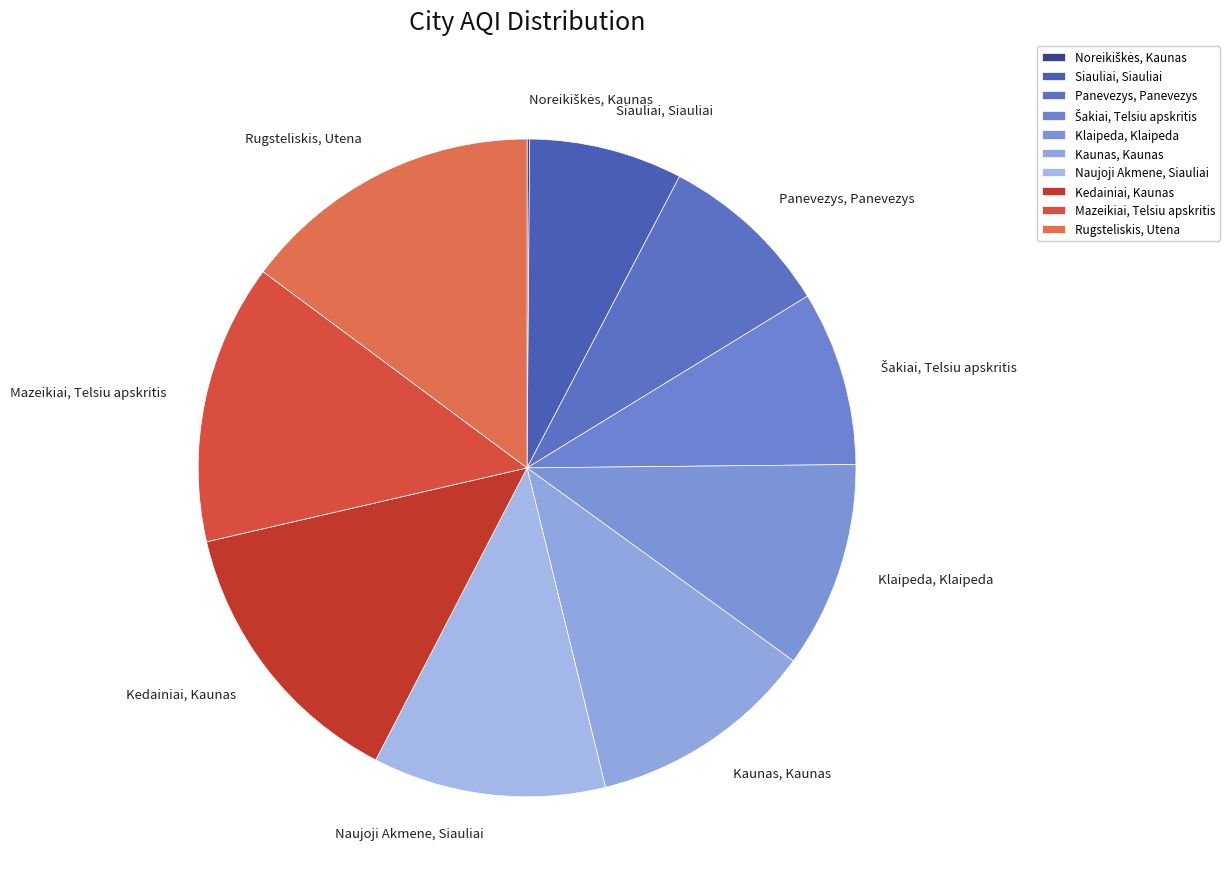

Combined, do Klaipeda, Klaipeda and Rugsteliskis, Utena account for over 50%?

No